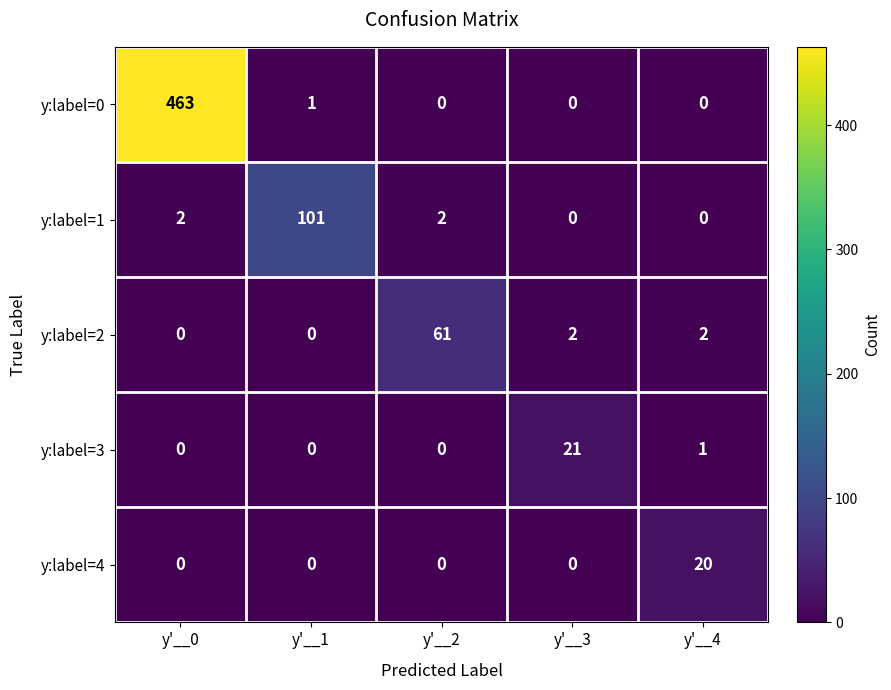

Rank the series by their maximum value, from highest to lowest.

y:label=0, y:label=1, y:label=2, y:label=3, y:label=4